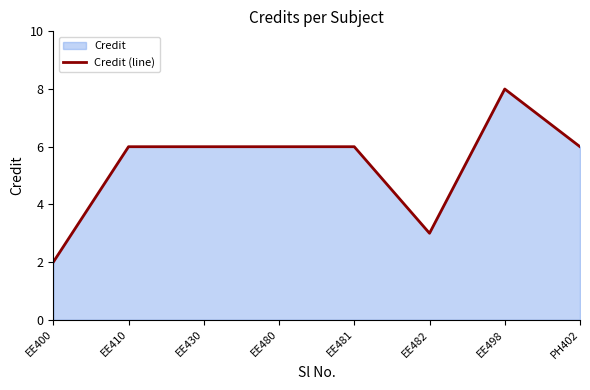

What is the greatest value displayed?

8